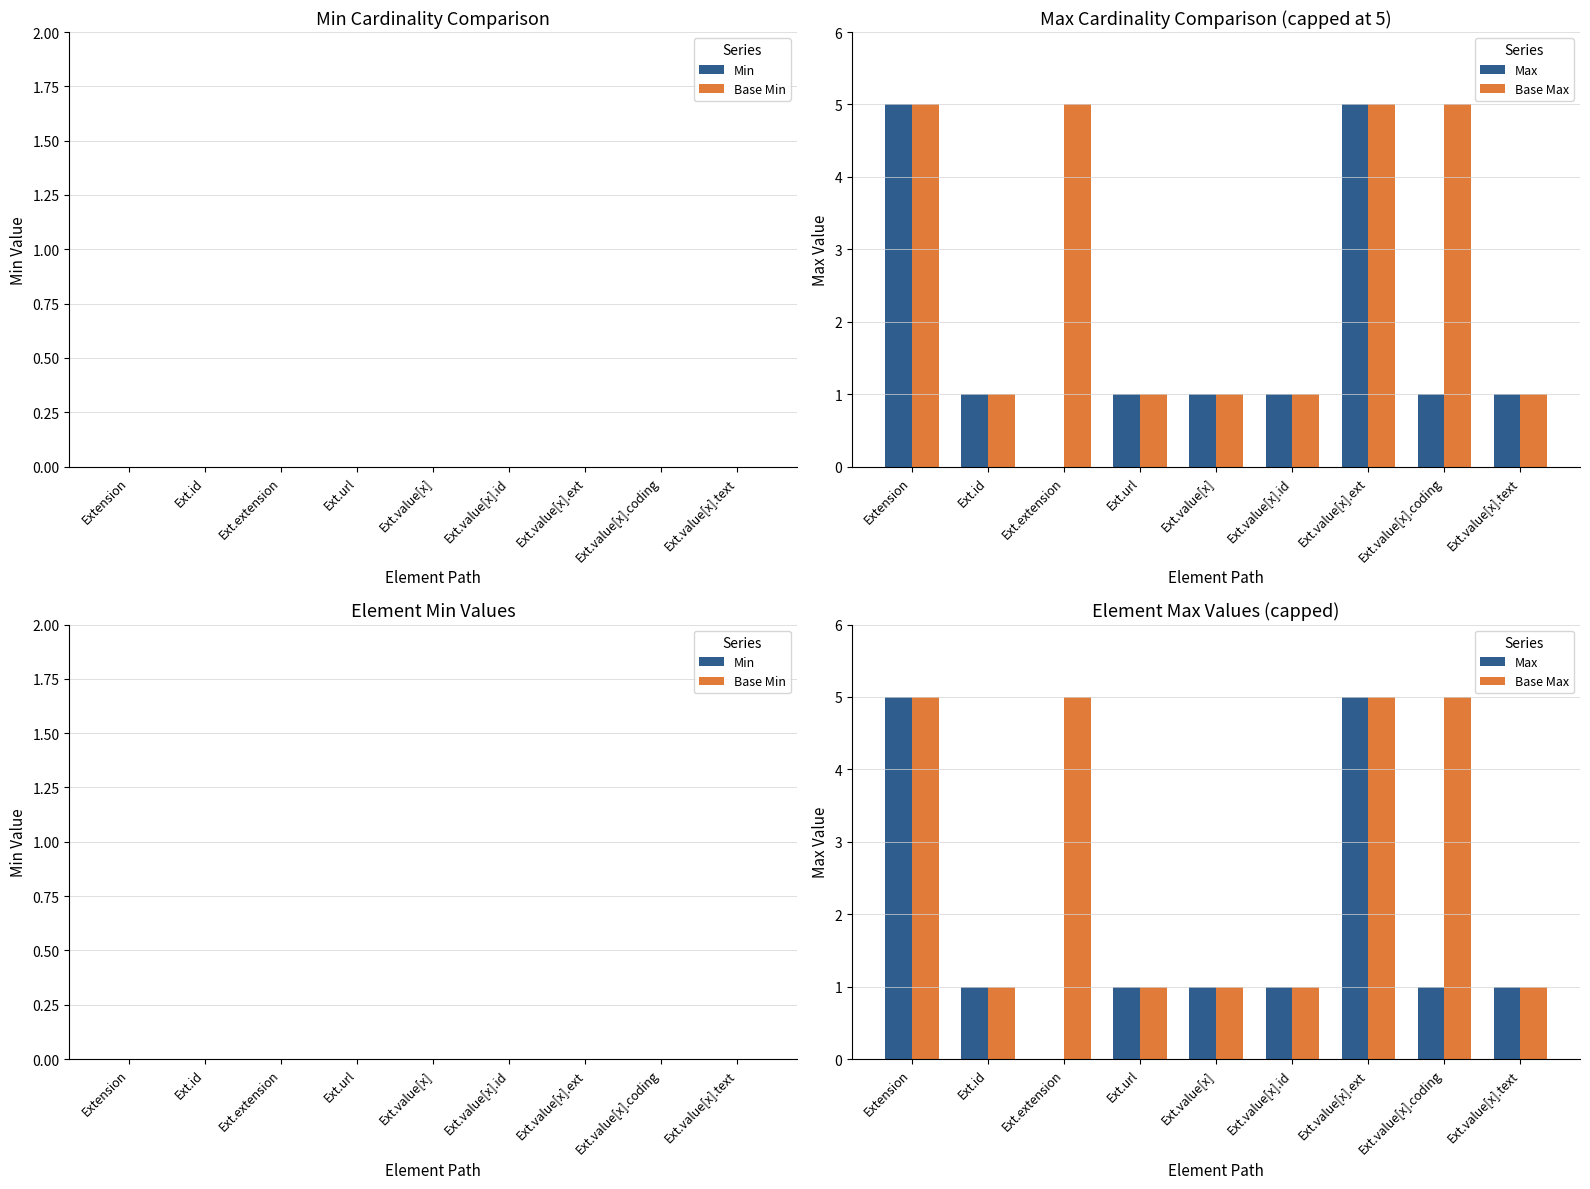

Does the chart contain stacked bars?

No